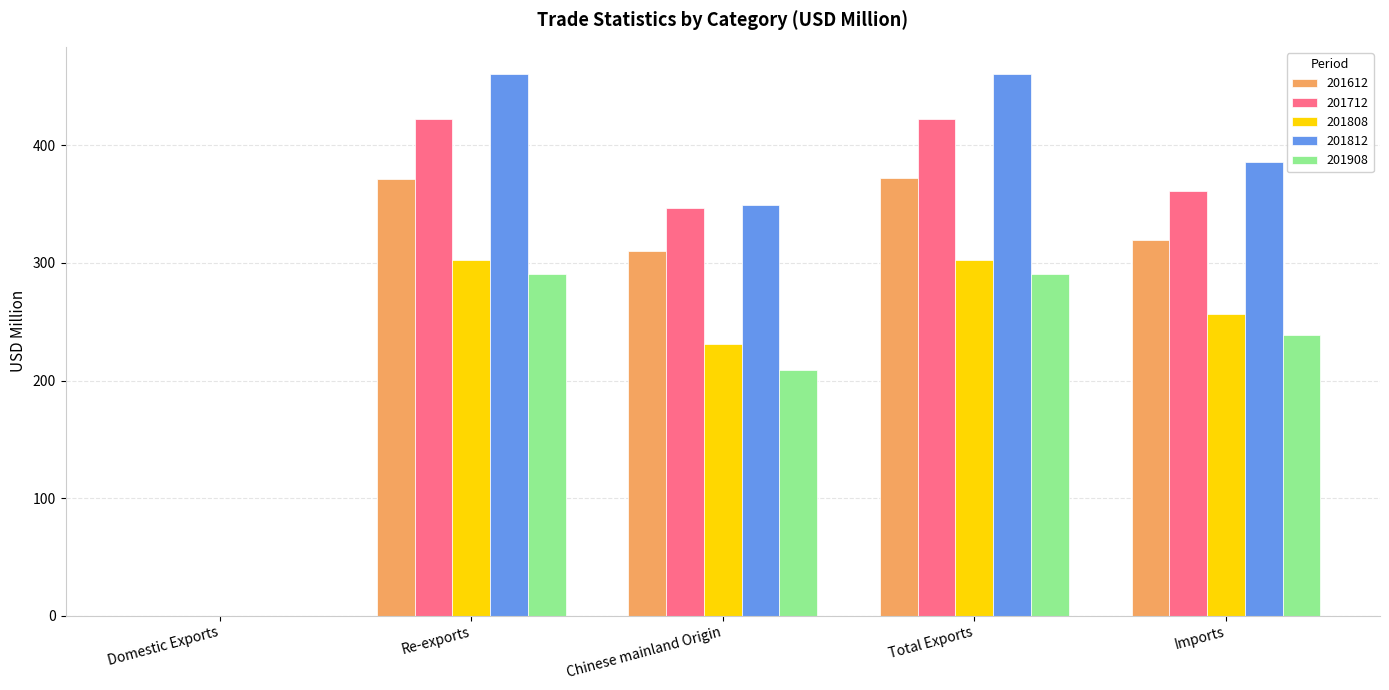

How many groups of bars are there?

5